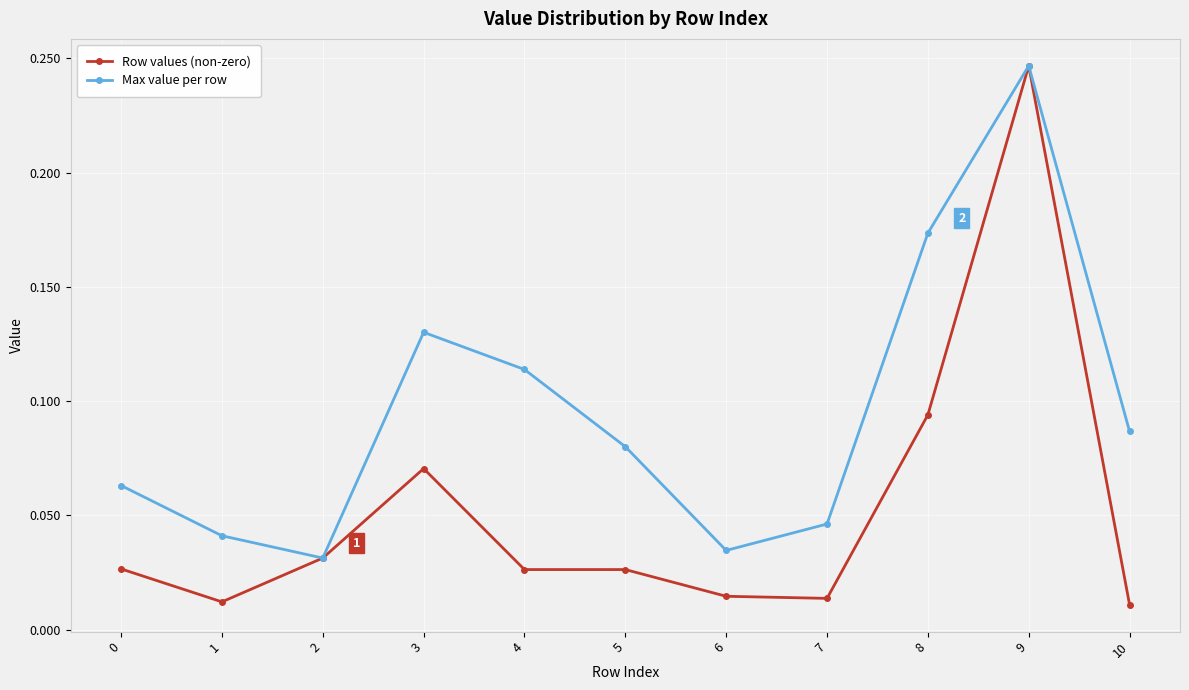

True or false: Max value per row has more than 2 points higher than both neighbors.

False